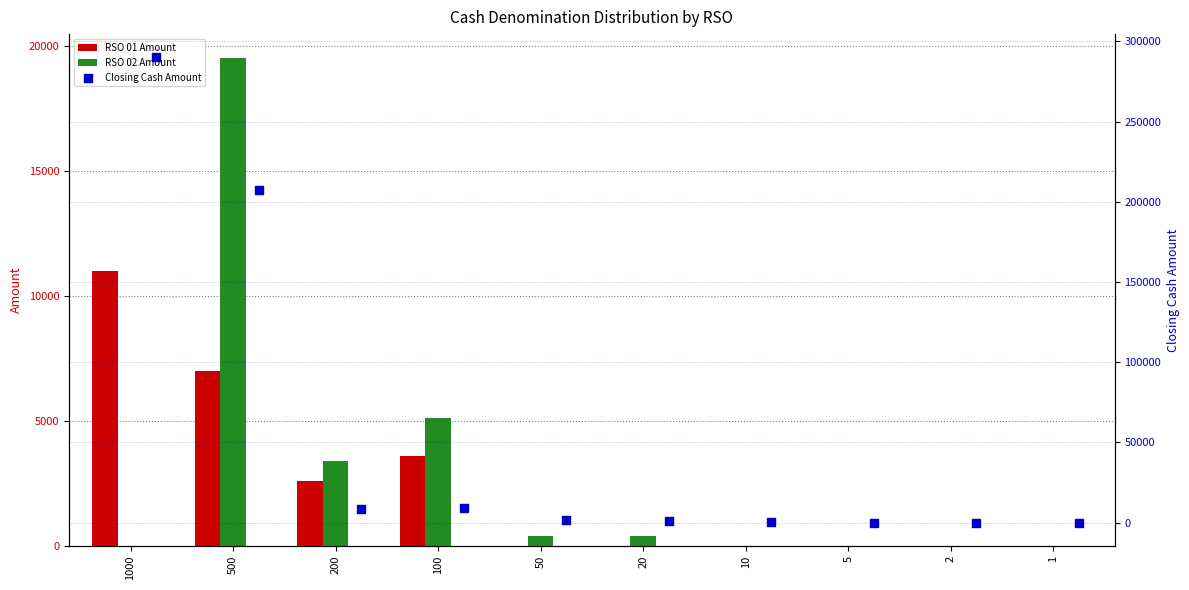

Which series reaches the minimum Y coordinate?

RSO 01 Amount